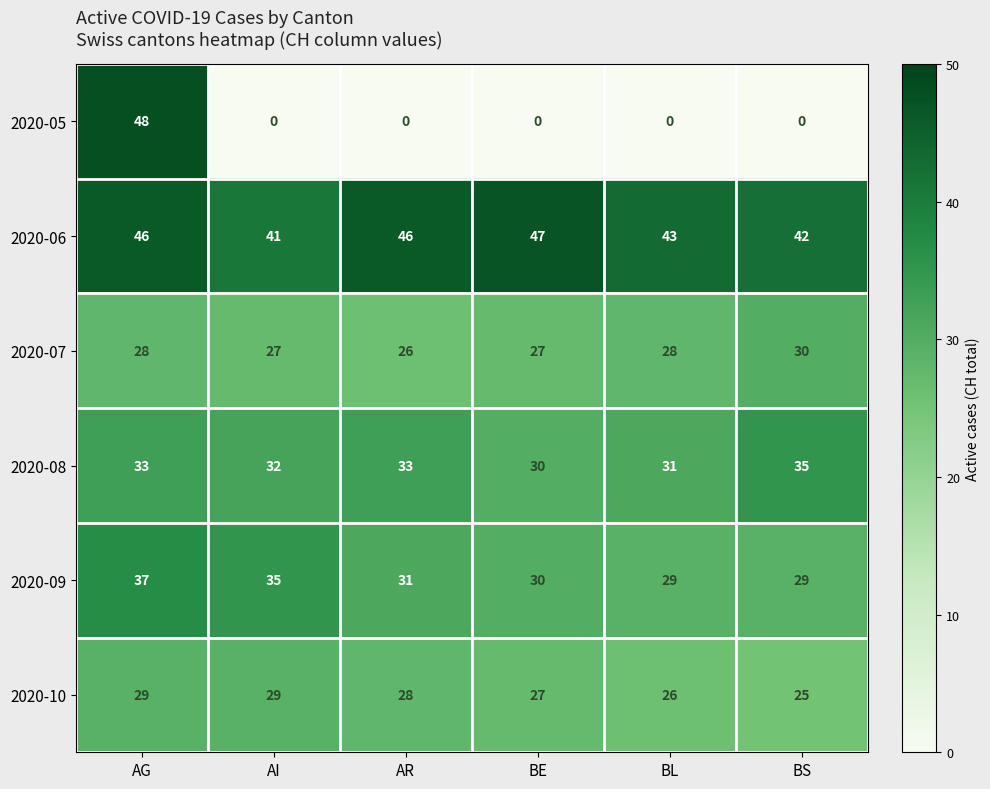

The value of 2020-10 at AI is 29. True or false?

True